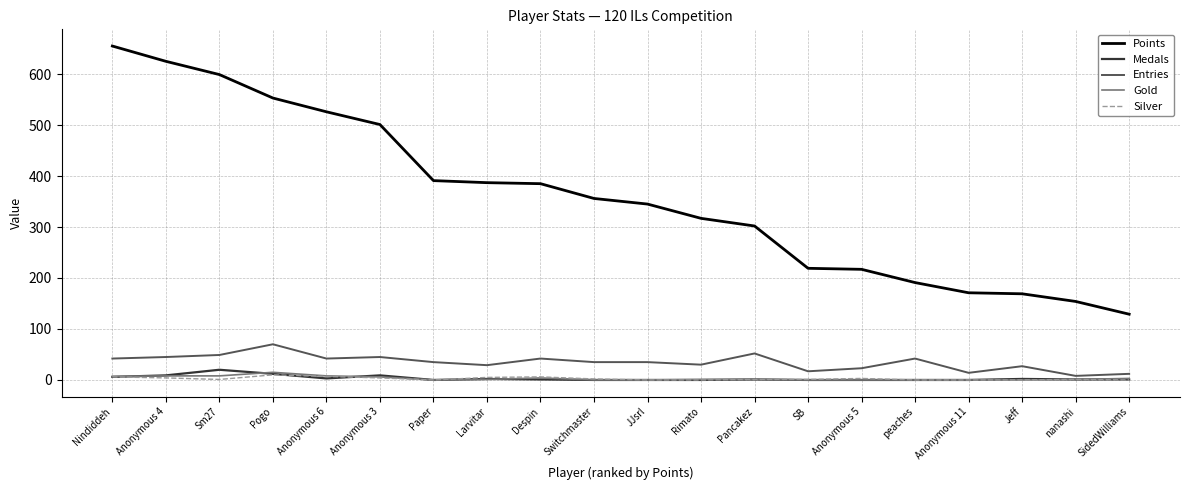

Does the chart have visible grid lines?

Yes